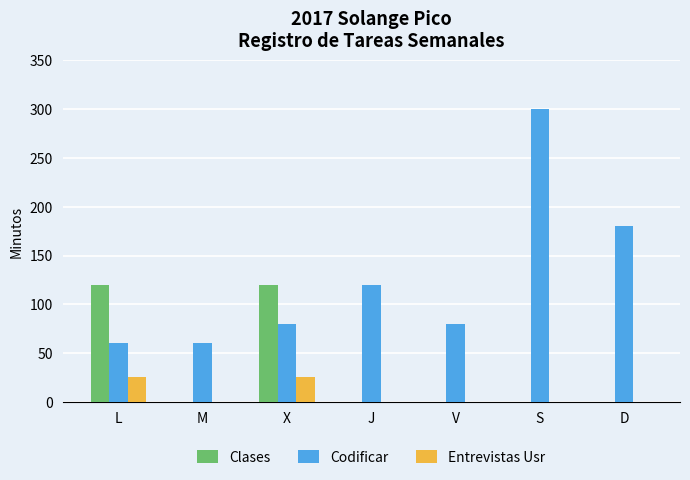

Which series changed the most between S and D?

Codificar